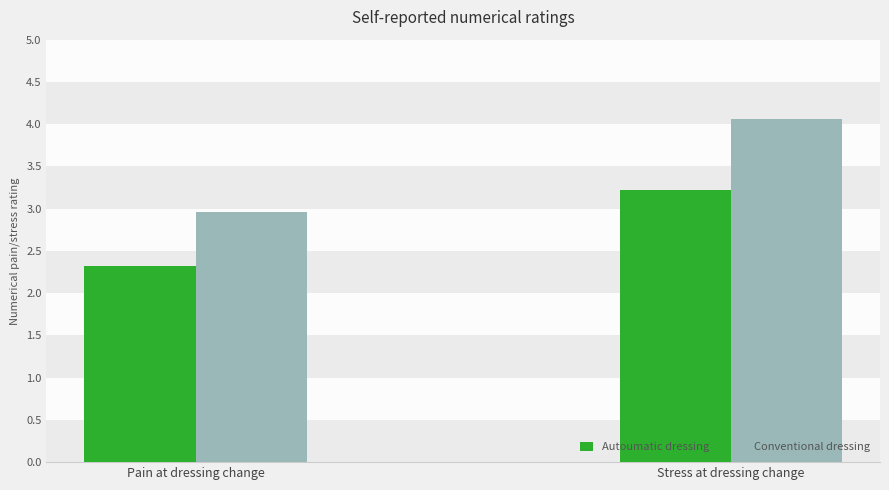

How many distinct data groups are displayed?

2